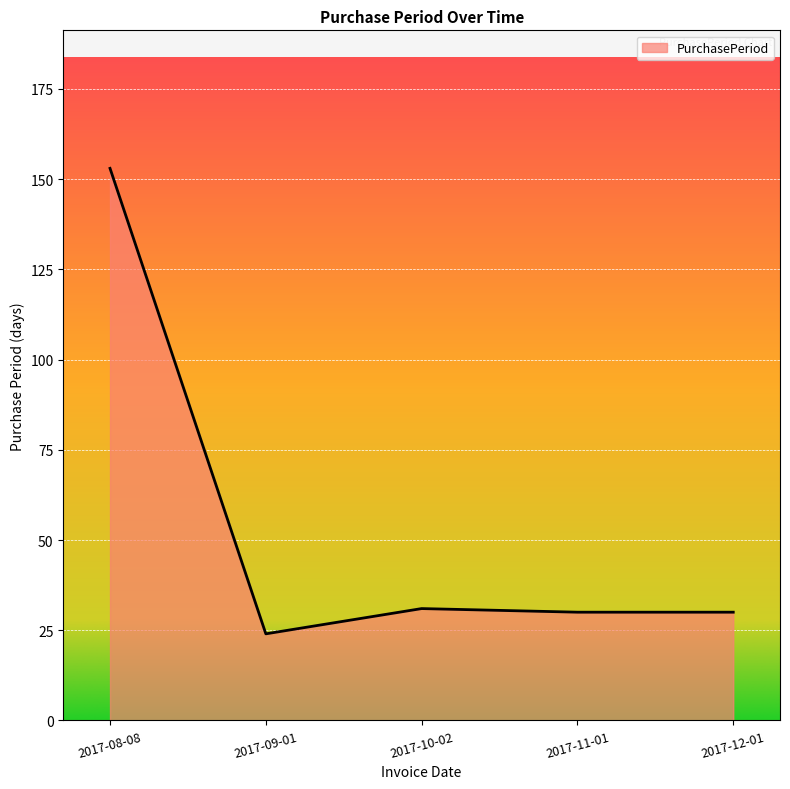

Where is the first local minimum?

2017-09-01